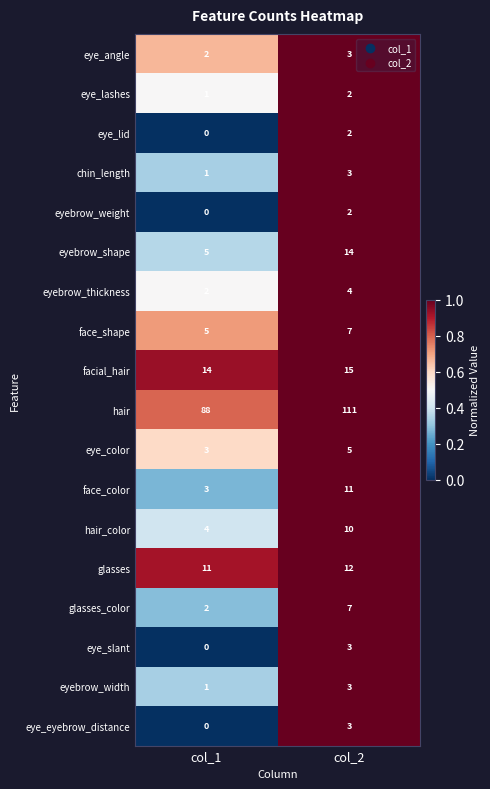

What is the average value of the eyebrow_shape series?

10